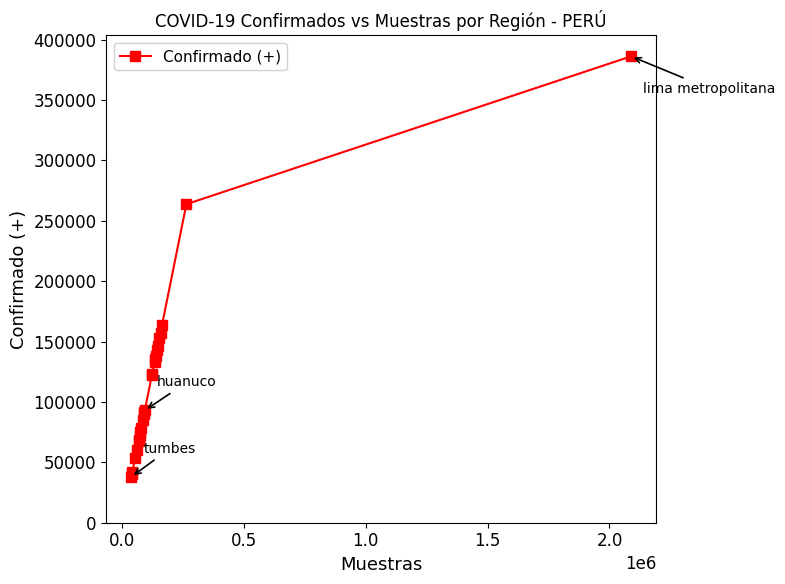

What is the difference between the maximum and minimum values?

348128